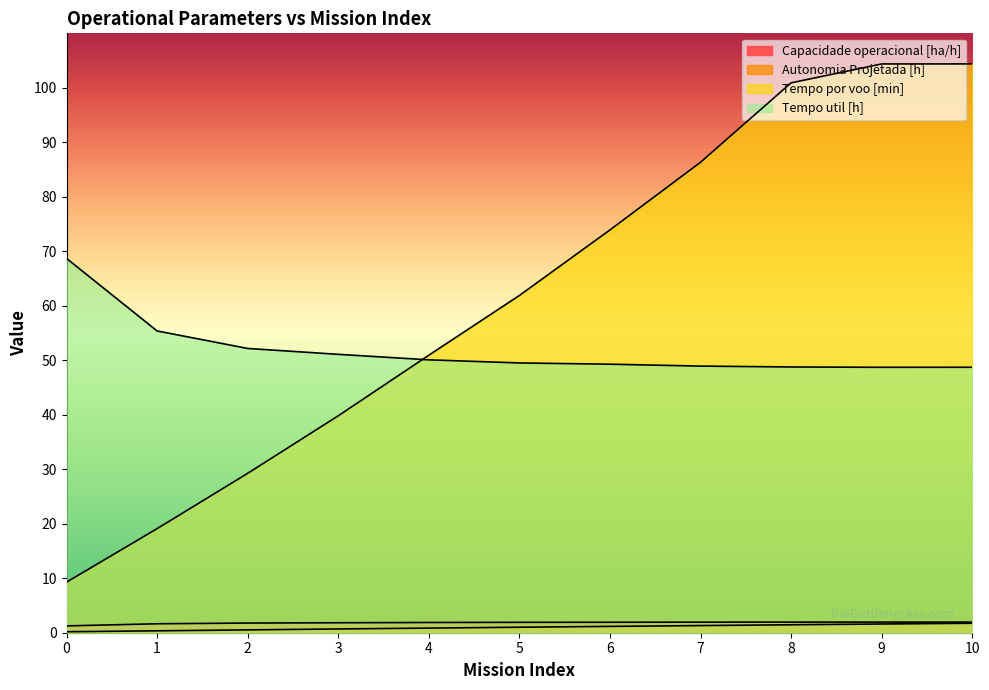

True or false: Capacidade operacional [ha/h] has more than 1 interior local peaks.

False